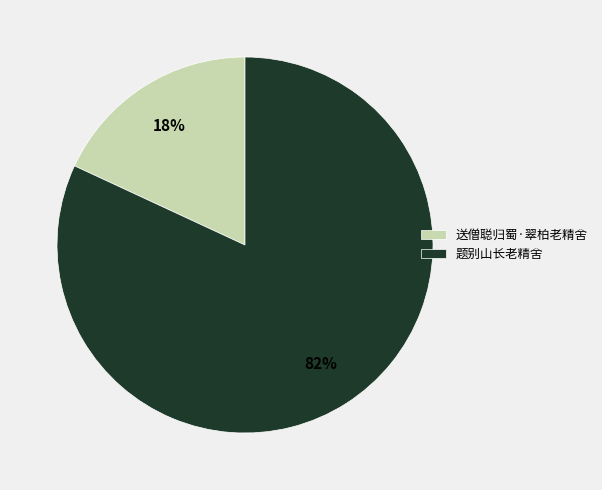

Is it true that 题别山长老精舍 is 82% of the pie?

True